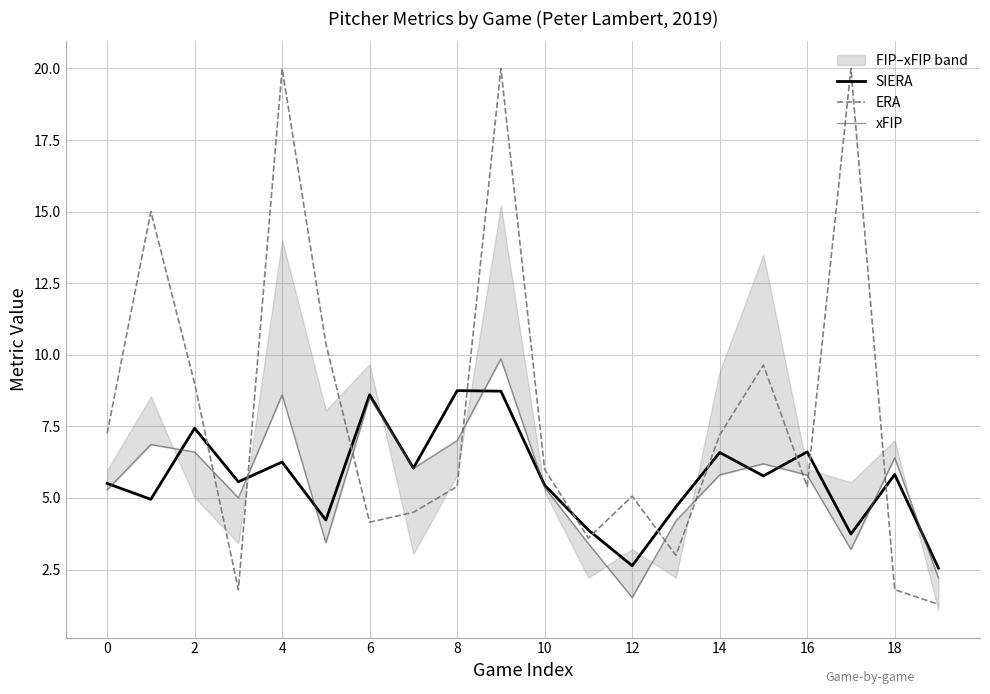

The value of ERA at 12 is 8.7. True or false?

False